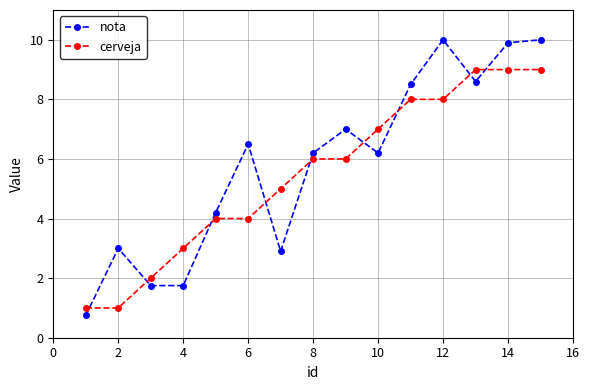

Rank the series by their maximum value, from highest to lowest.

nota, cerveja